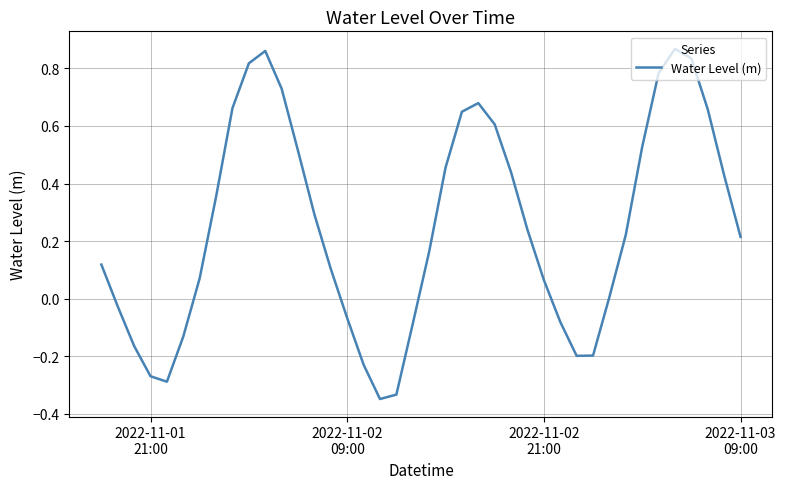

What is the difference between the maximum and minimum values?

1.2